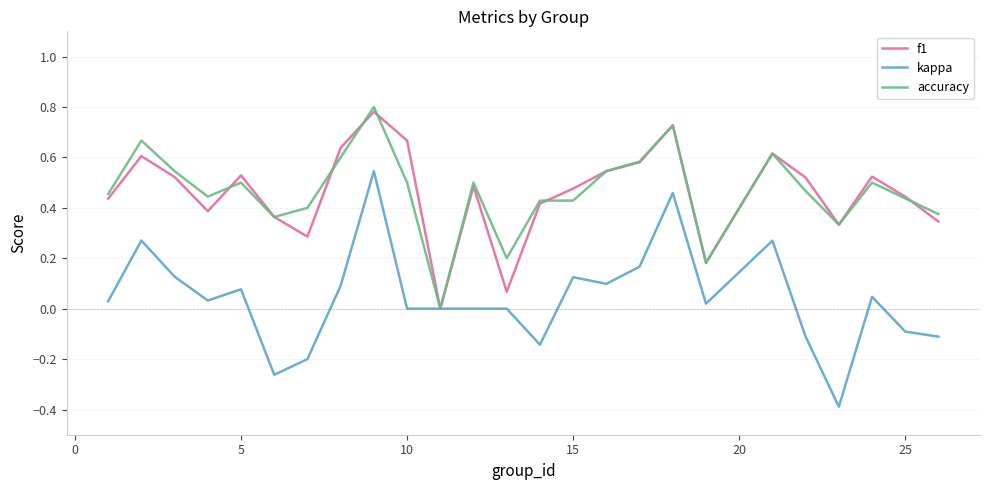

Which series has the largest range (max minus min)?

kappa